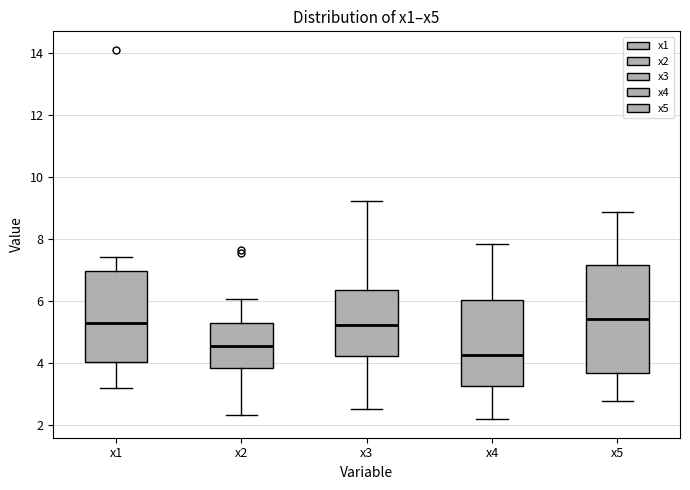

Reading left to right, transcribe this box plot: for each box, give where its median line is, the range the box spans, and where its two whiskers end, as read against the y-axis. The values are not printed on the chart, so give them approximately, as read against the axis.

x1: median 5.4, box 4.0 to 7.0, whiskers 3.2 to 7.4
x2: median 4.6, box 3.8 to 5.2, whiskers 2.4 to 6.0
x3: median 5.2, box 4.2 to 6.4, whiskers 2.4 to 9.2
x4: median 4.2, box 3.2 to 6.0, whiskers 2.2 to 7.8
x5: median 5.4, box 3.6 to 7.2, whiskers 2.8 to 8.8